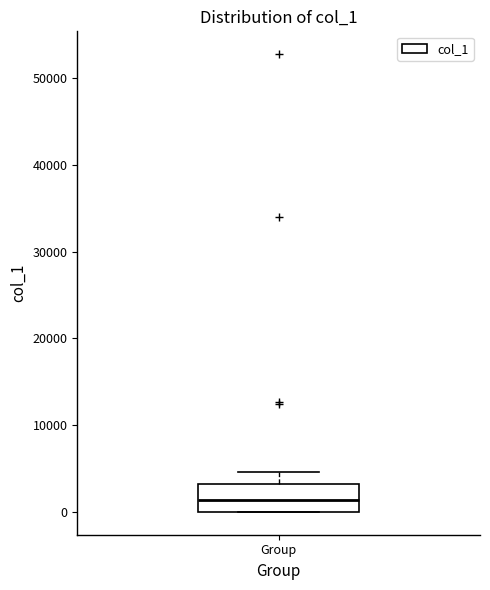

Where is the upper edge of the box for Group on the y-axis? The values are not printed on the chart, so give them approximately, as read against the axis.

3000